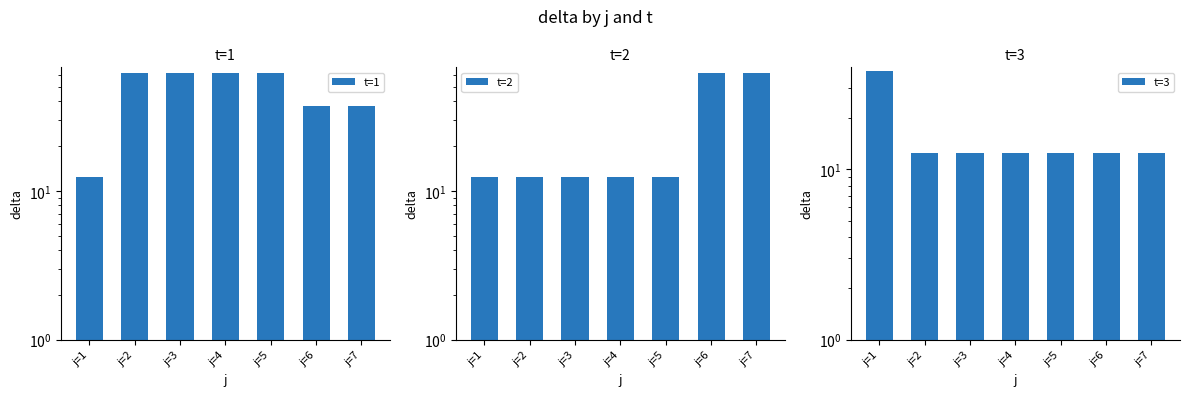

How many series are shown in this chart?

3